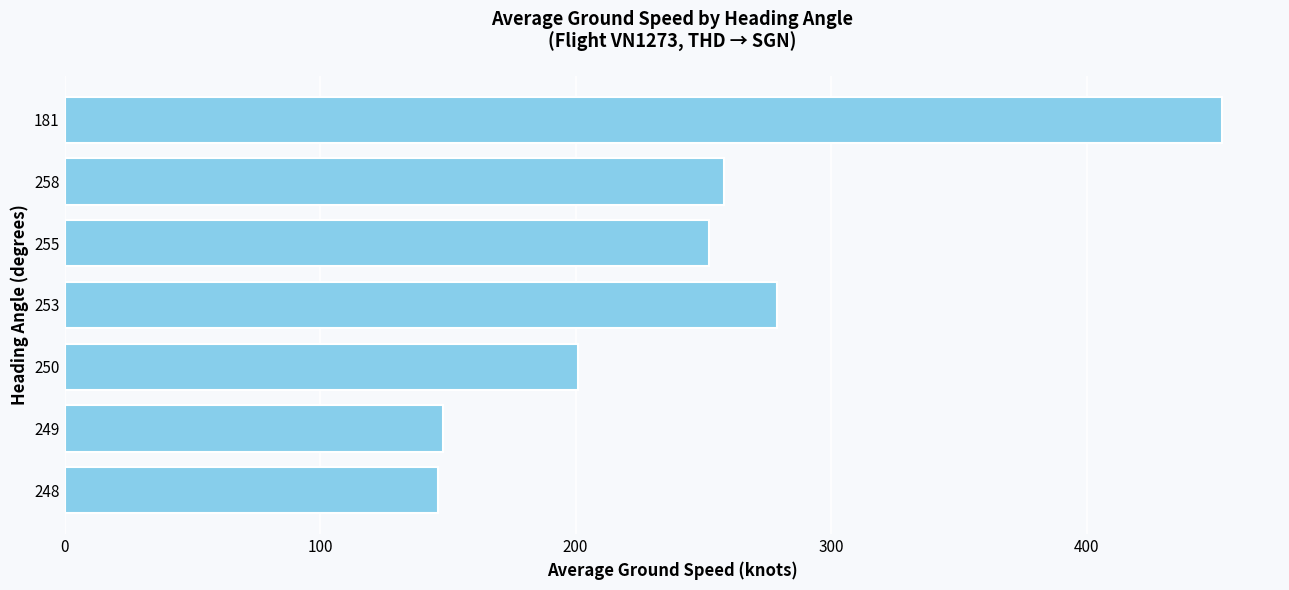

What is the ratio of the value at 250 to the value at 258?

0.8